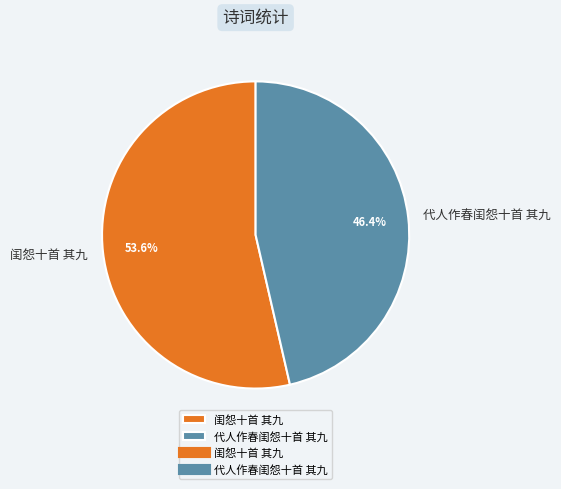

Which category has the smallest portion of the pie?

代人作春闺怨十首 其九